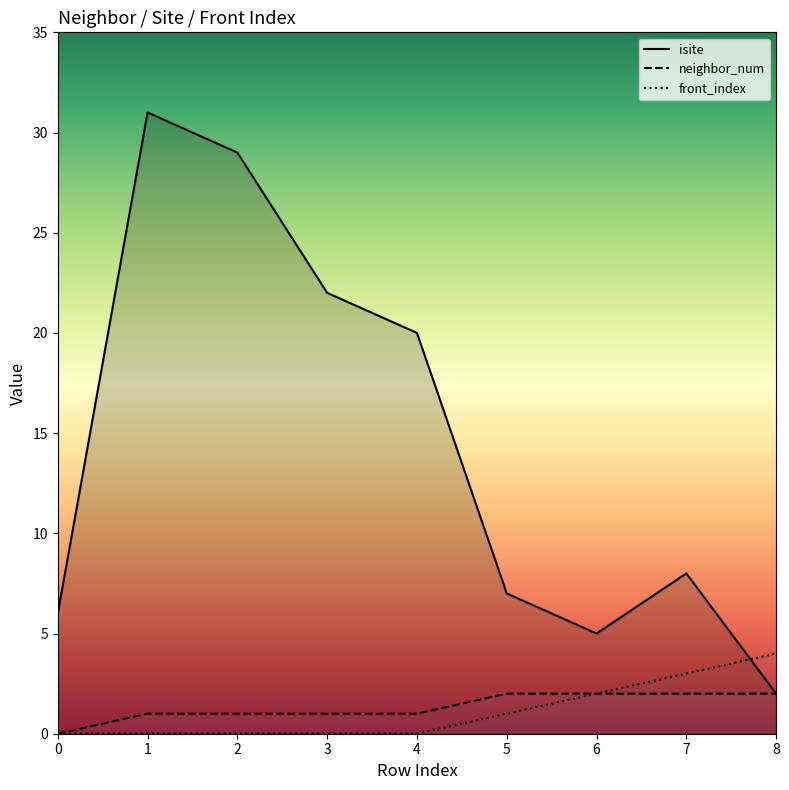

What is the value of the isite point at the 8th from the left?

8